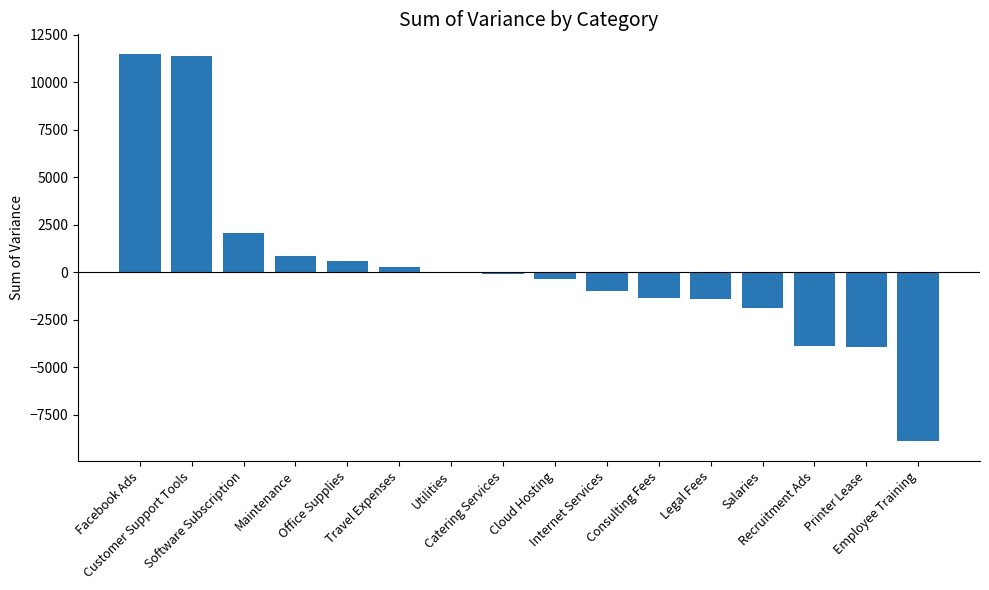

What is the sum of all values?

3944